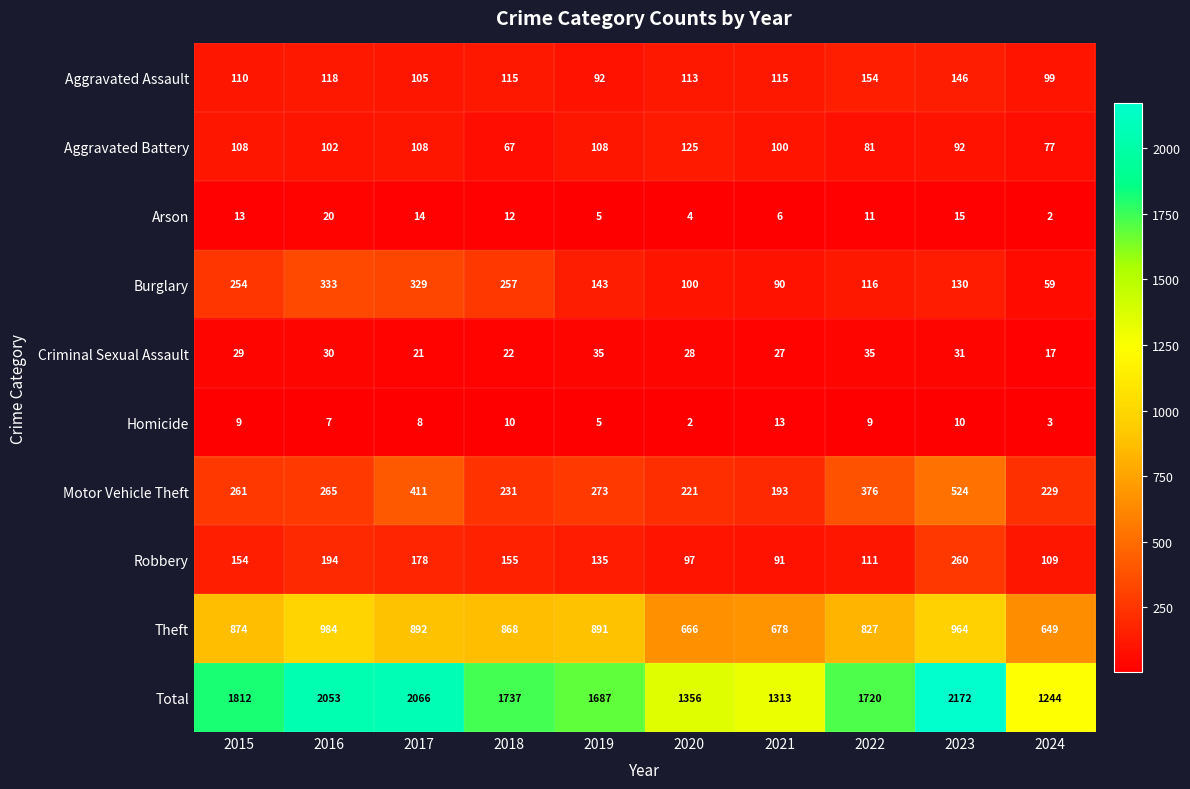

What is the difference between the Aggravated Battery values at 2023 and 2022?

11